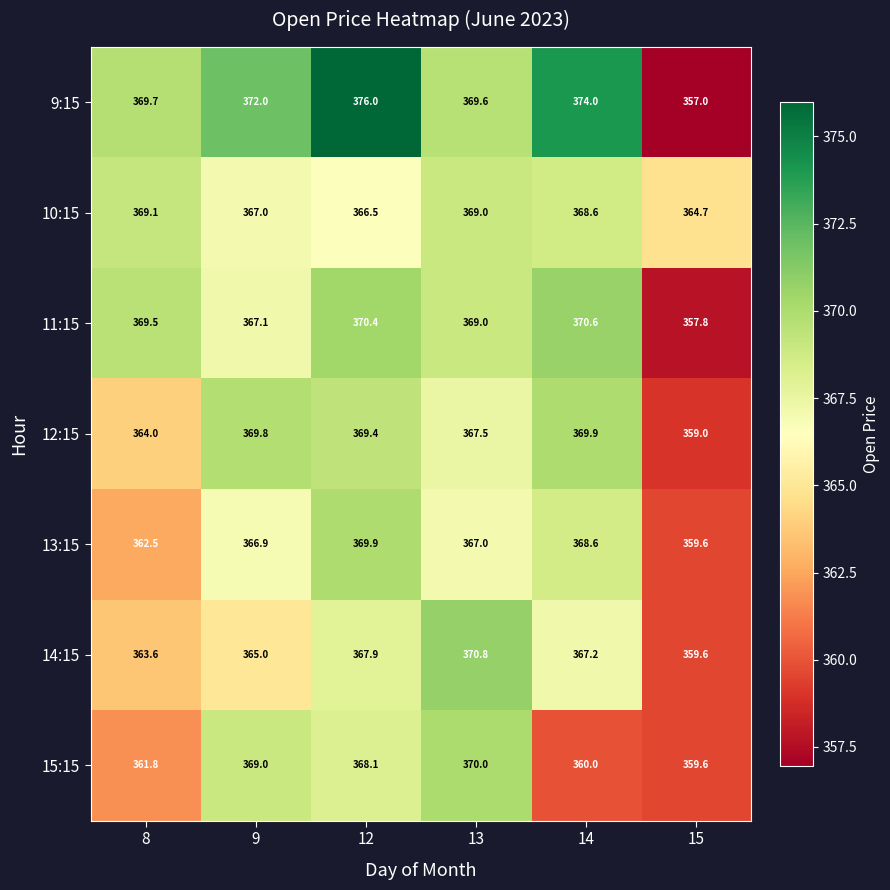

Is it true that 15:15 equals 368.1 at 12?

True